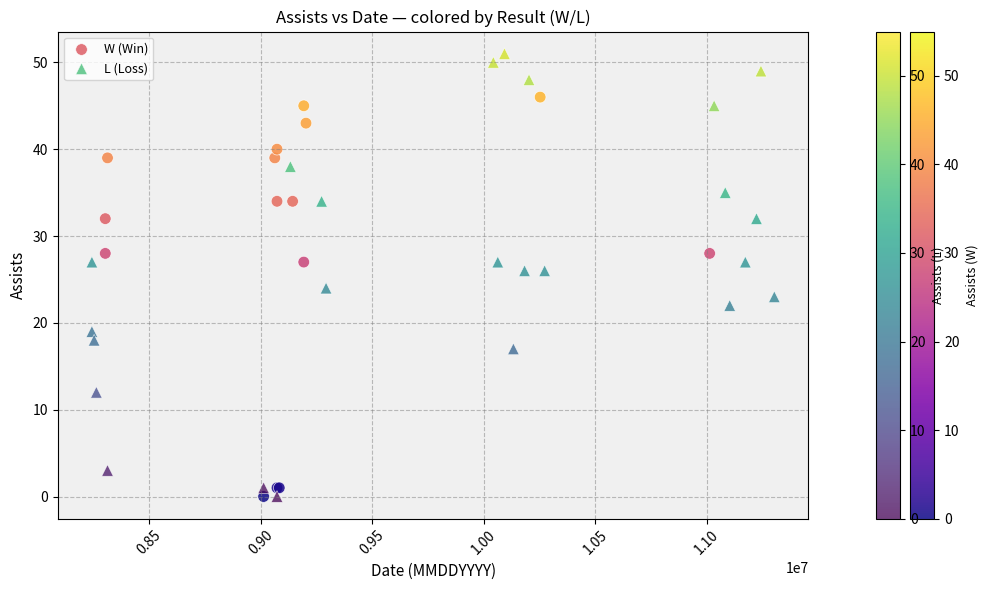

Which series reaches the maximum Y coordinate?

L (Loss)